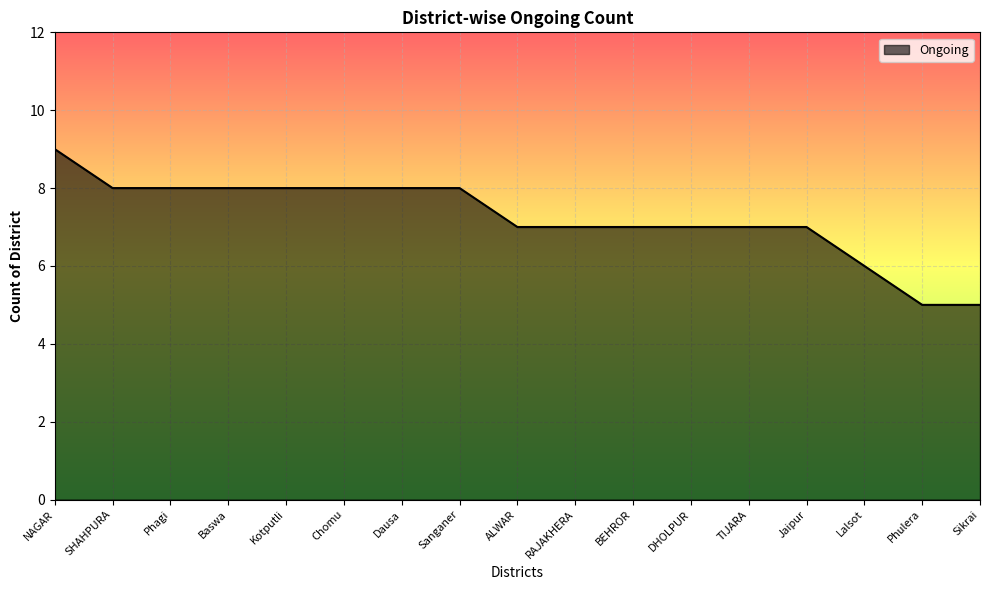

At which category does the chart reach its peak across all series?

NAGAR